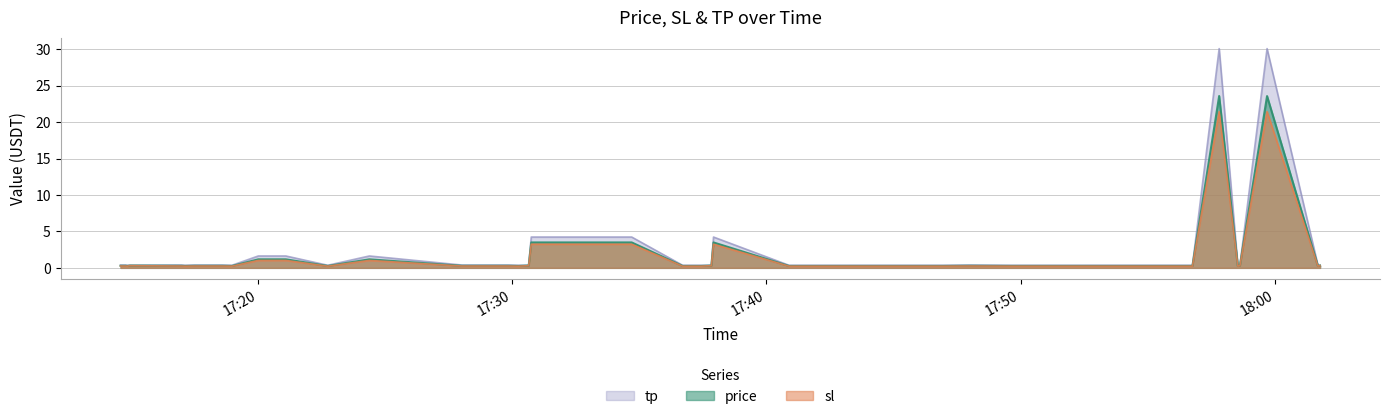

The value of price at 2025-07-22 17:44:16 is 0.3. True or false?

True